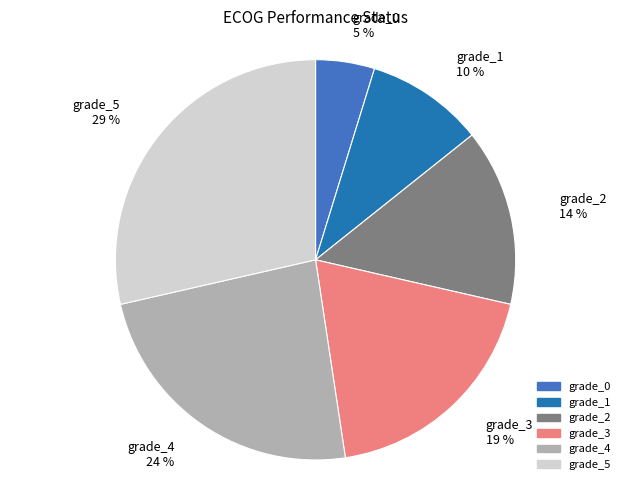

To the nearest percent, what is the difference between the grade_3 and grade_0 slice percentages?

14%